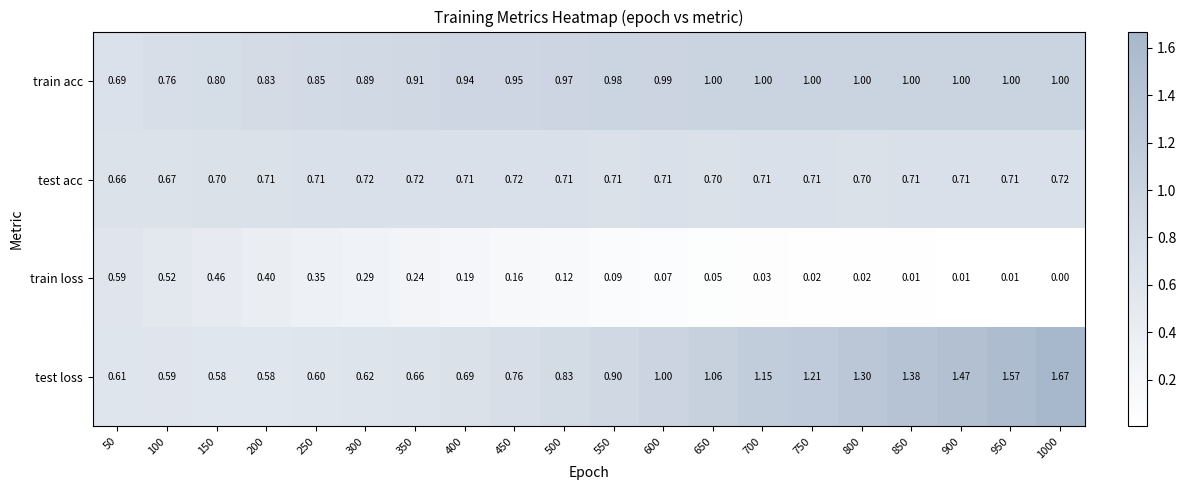

At 800, list the series in order from smallest to largest.

train loss, test acc, train acc, test loss